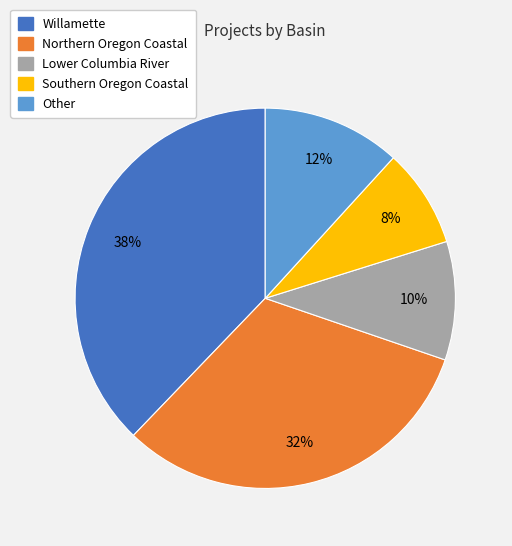

To the nearest percent, what is the average slice percentage?

20%